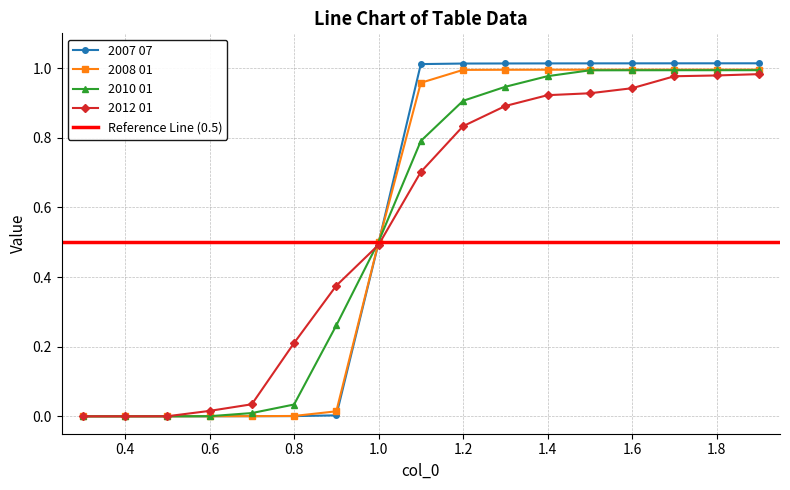

What is the difference between the maximum and minimum values in the 2012 01 series?

1.0